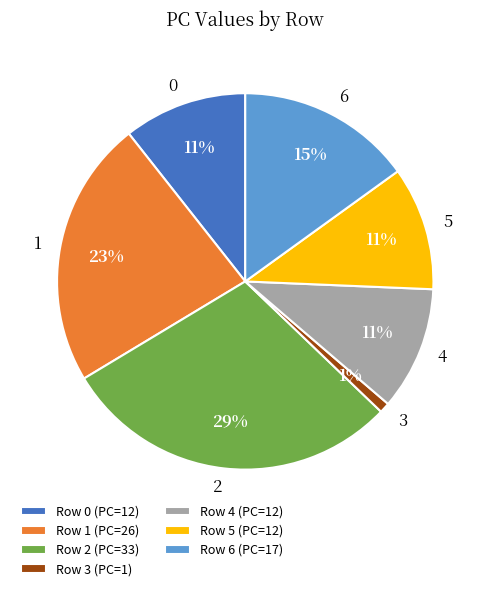

To the nearest percent, what portion does Row 3 (PC=1) represent?

1%